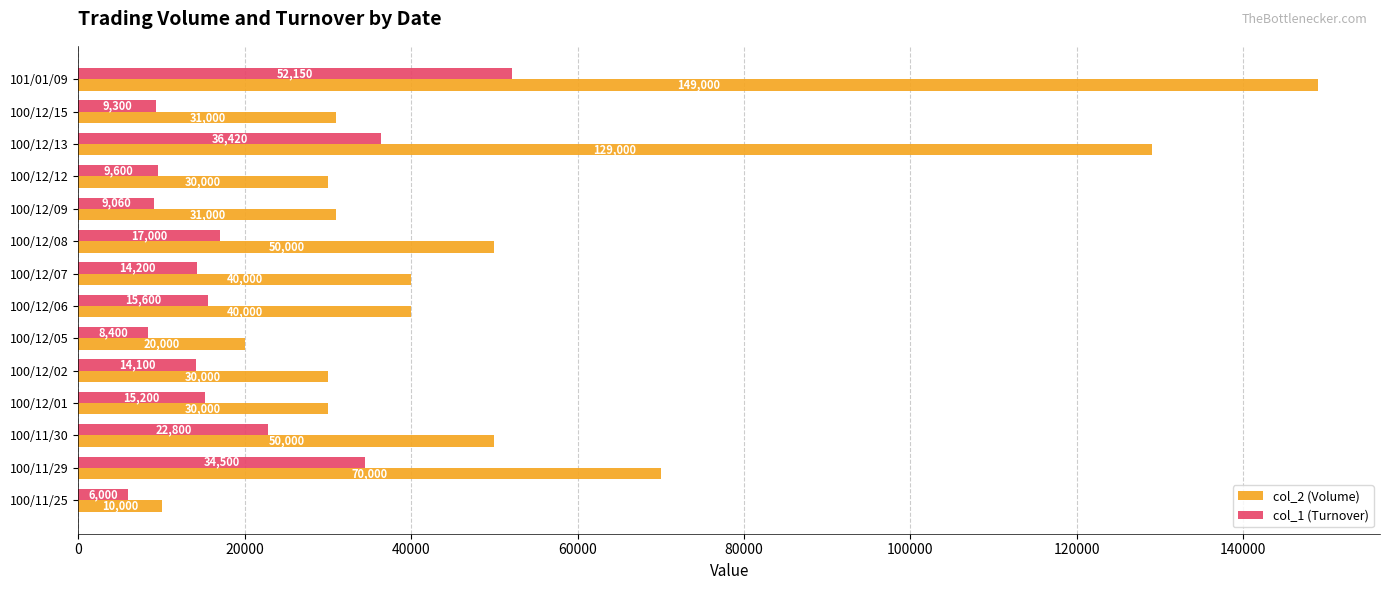

Is it true that col_1 (Turnover) equals 8400 at 100/12/05?

True